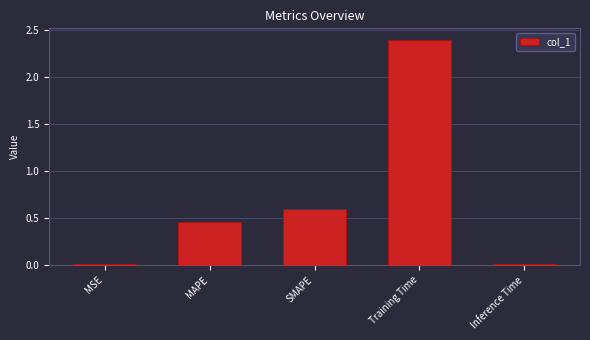

Which label corresponds to the largest value in the chart?

Training Time